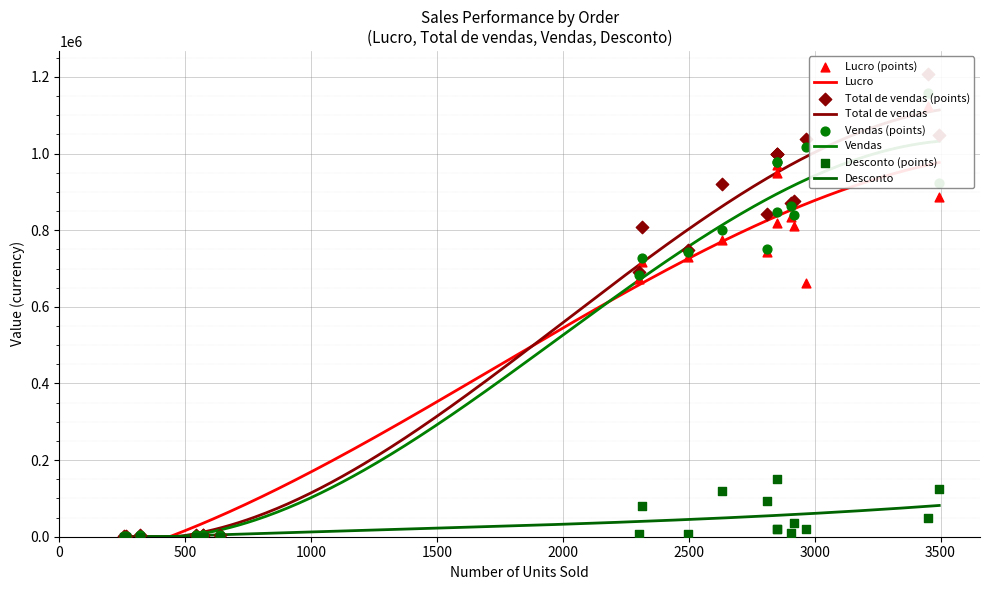

Which series reaches the maximum Y coordinate?

Total de vendas